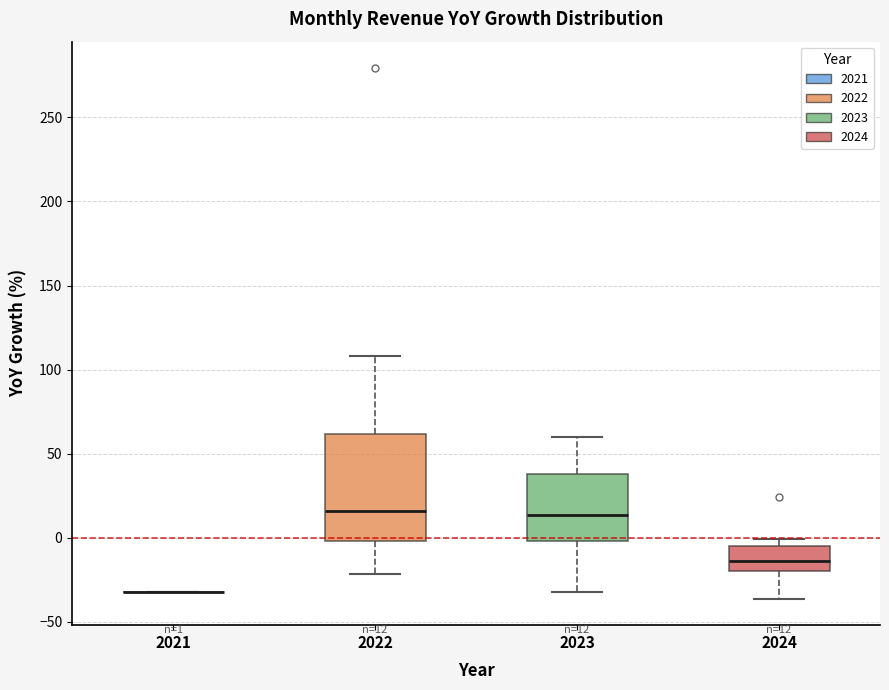

Which box is the tallest, from its lower edge to its upper edge?

2022